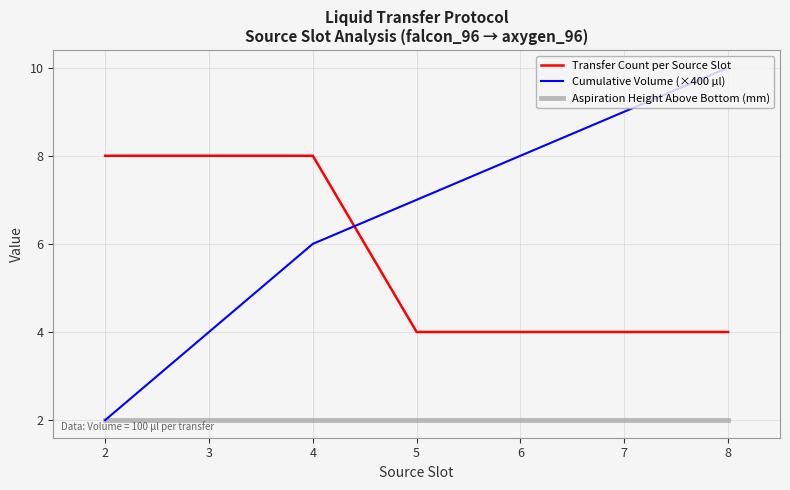

What are all the series names shown in the legend?

Transfer Count per Source Slot, Cumulative Volume (×400 µl), Aspiration Height Above Bottom (mm)